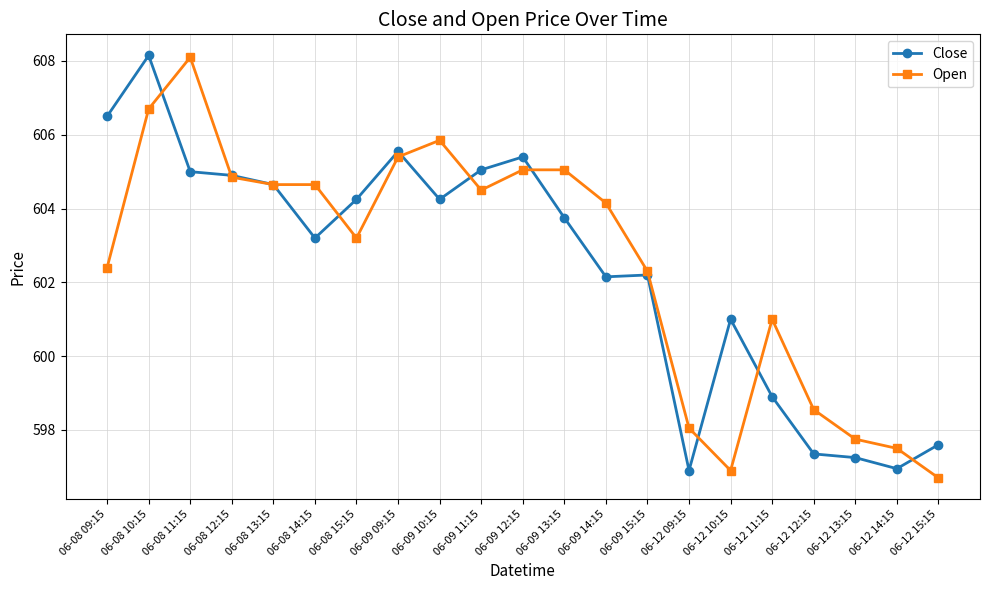

What is the minimum value for Close?

596.9